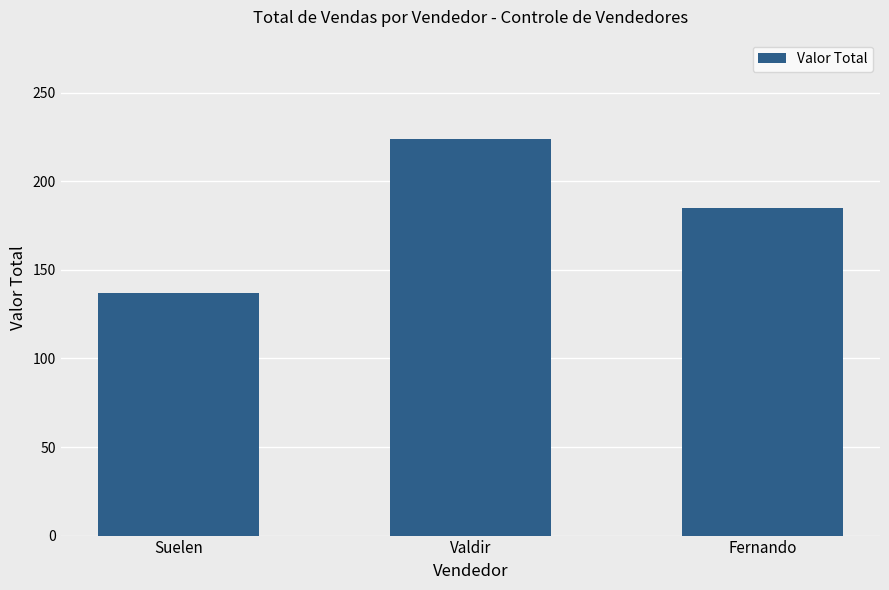

The chart shows a value of 198 at Suelen. True or false?

False